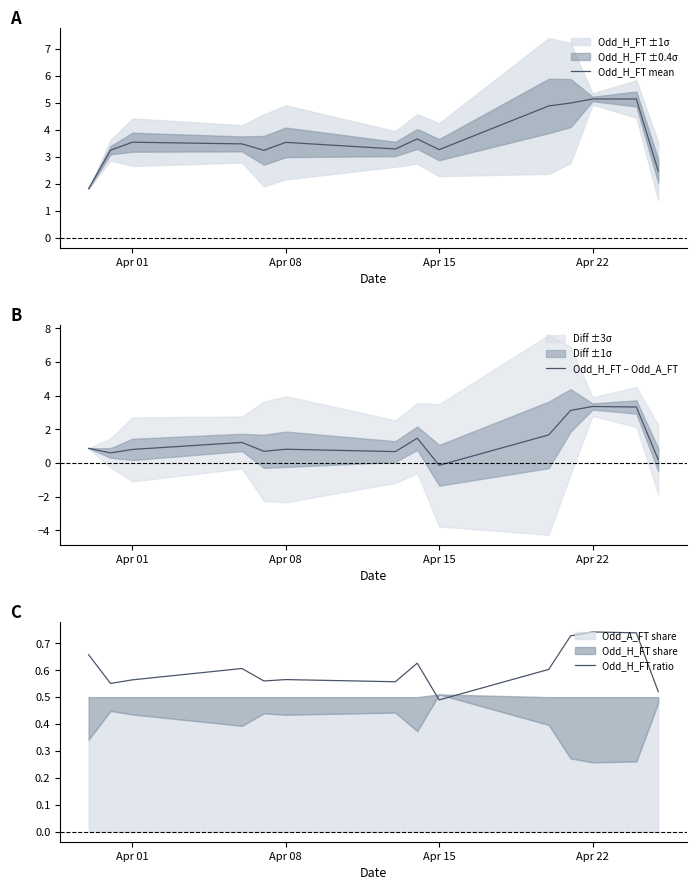

True or false: Odd_H_FT mean and Odd_H_FT ratio intersect in this chart.

False